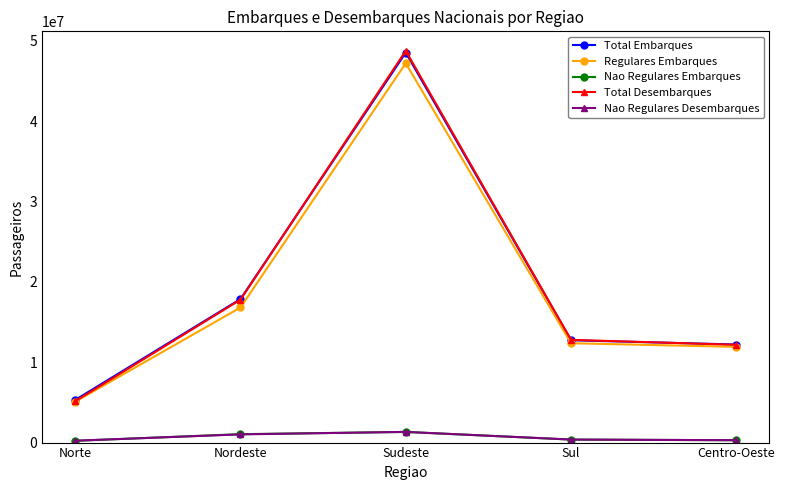

Where does the Total Desembarques series first go above 12781011?

Nordeste